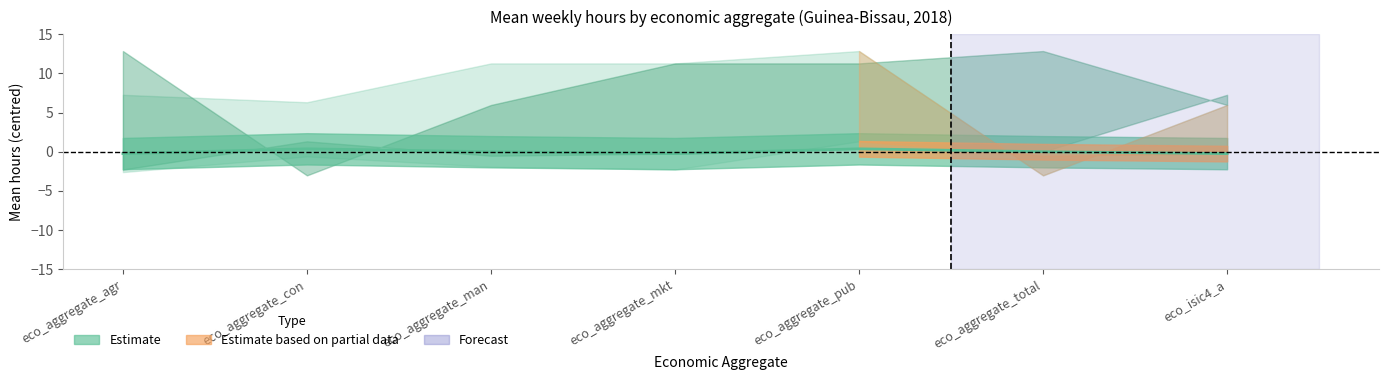

Where is the data nearest to the value 0?

eco_aggregate_man